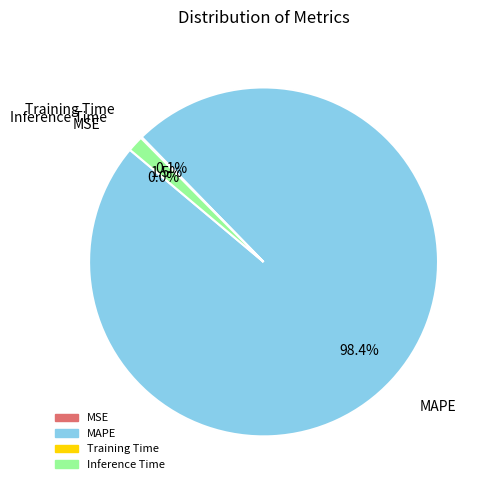

Which category has the biggest portion of the pie?

MAPE